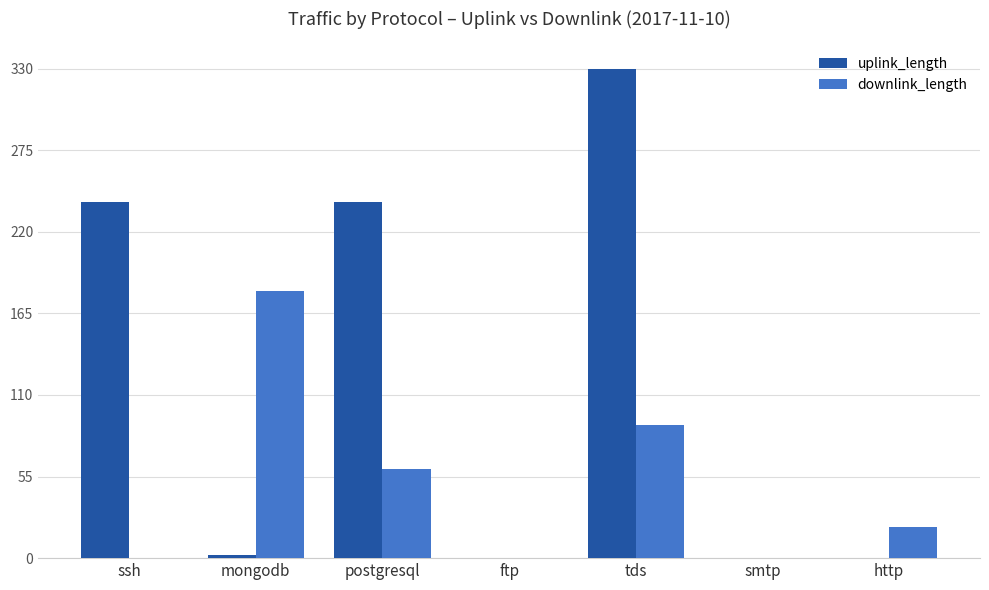

Is it true that uplink_length equals 459435500 at tds?

False